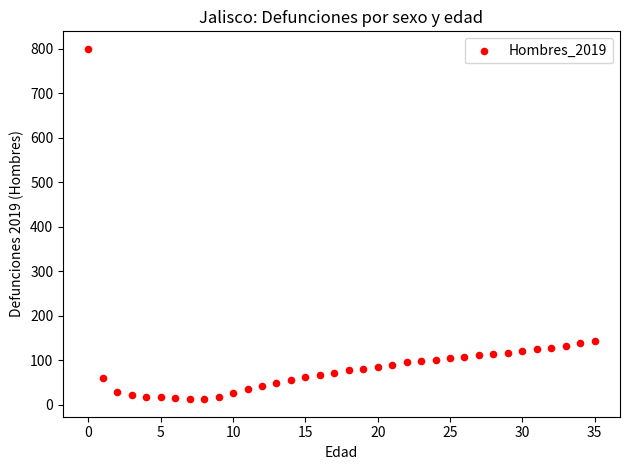

What is the range of Y values (max minus min)?

788